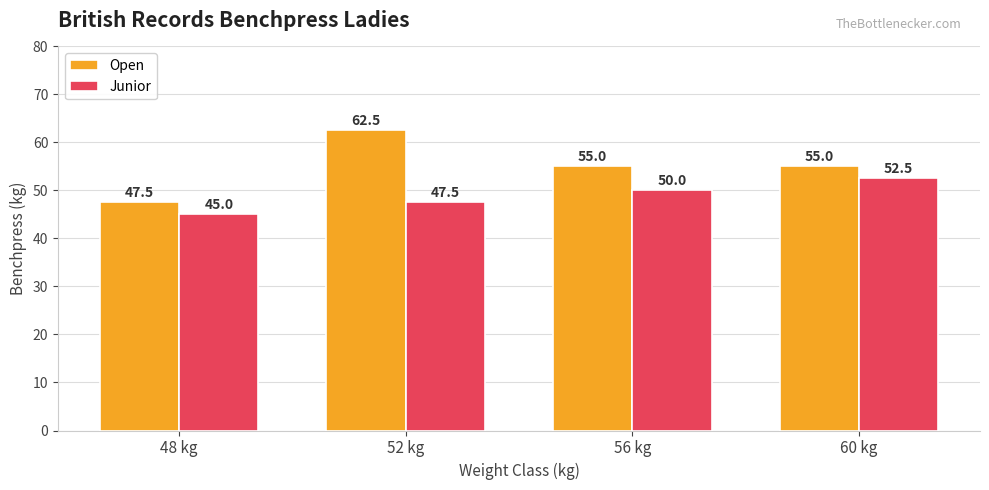

At which label does Junior reach its peak?

60 kg